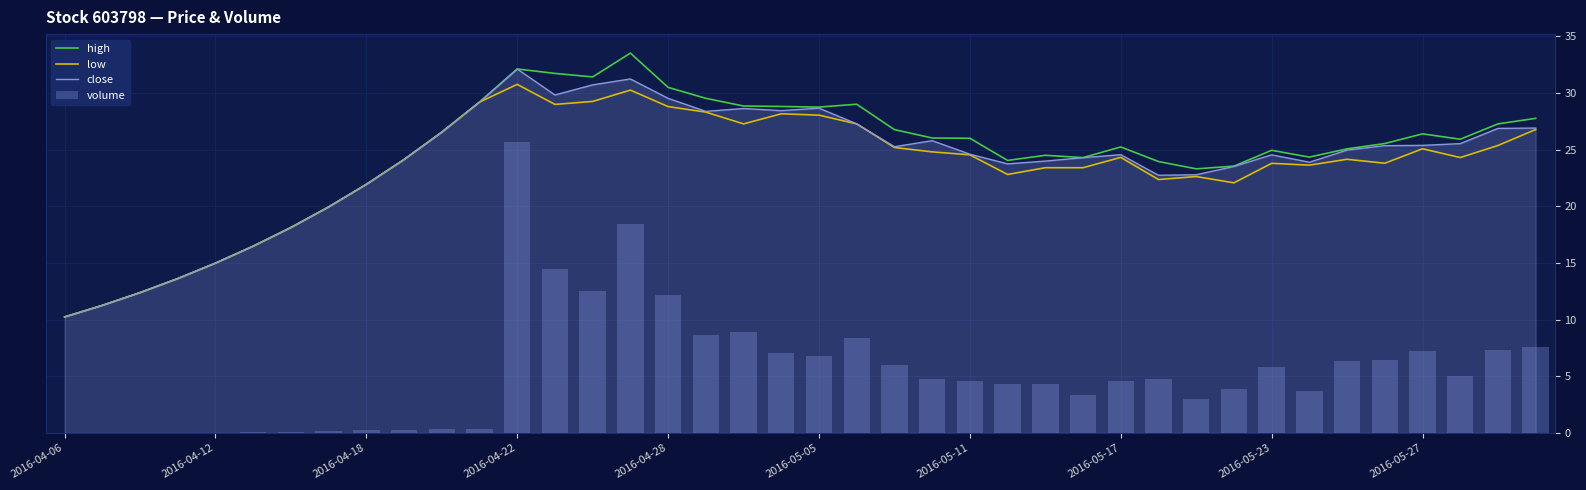

What is the value of the high bar at the 31st from the left?

23.3